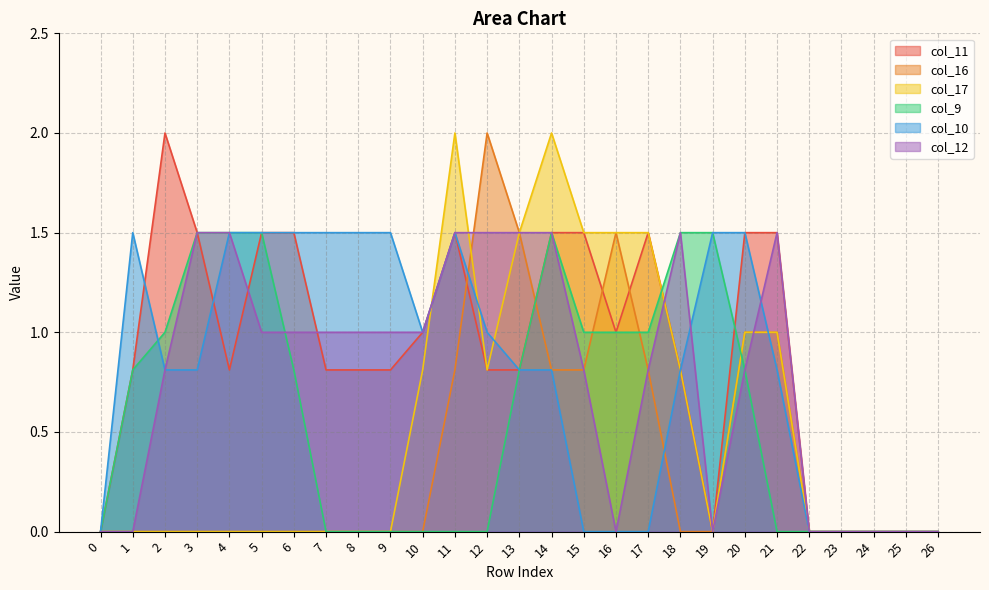

What is the average value of the col_12 series?

0.8